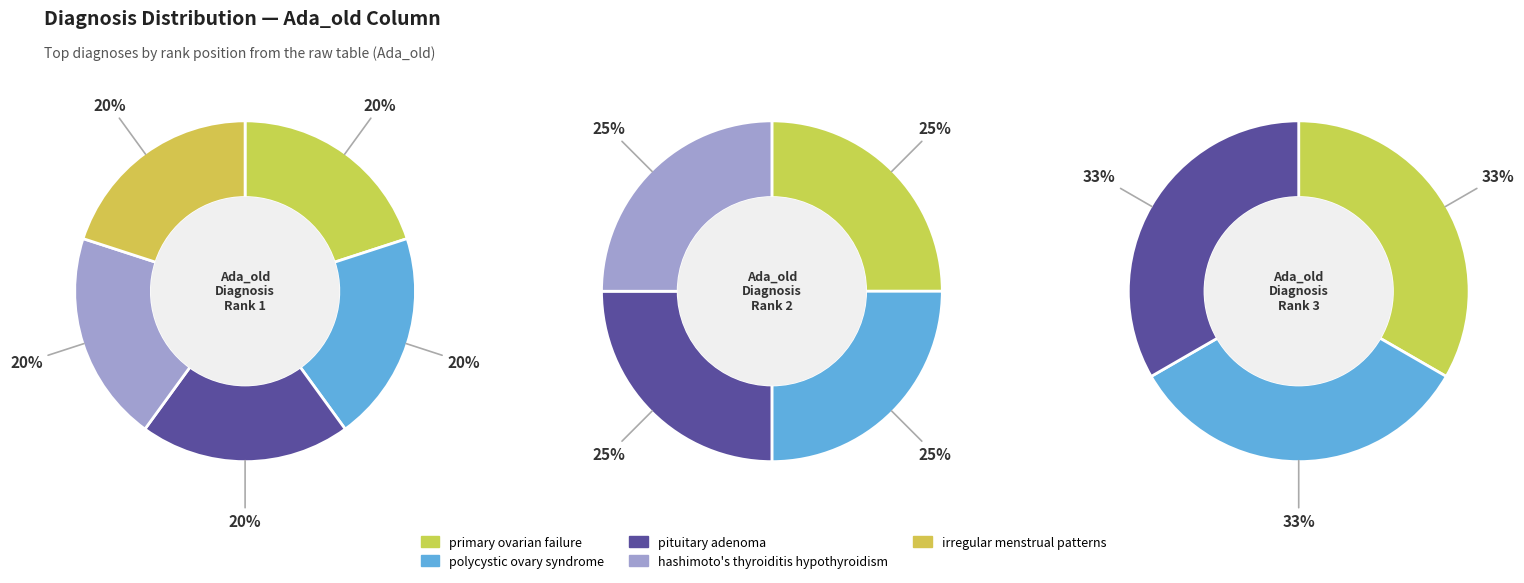

What percentage is the primary ovarian failure slice, to the nearest percent?

25%